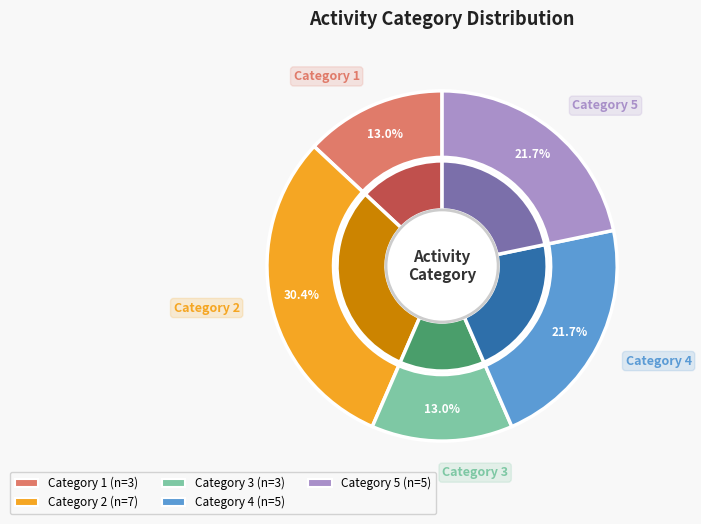

Rank the categories by value from lowest to highest.

1, 3, 4, 5, 2